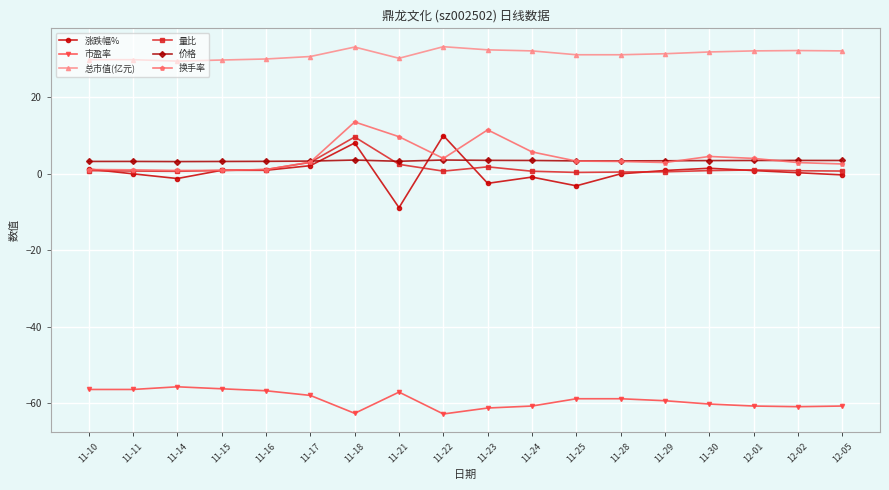

Is the value of 换手率 at 12-02 greater than the value of 总市值(亿元) at 11-25?

No